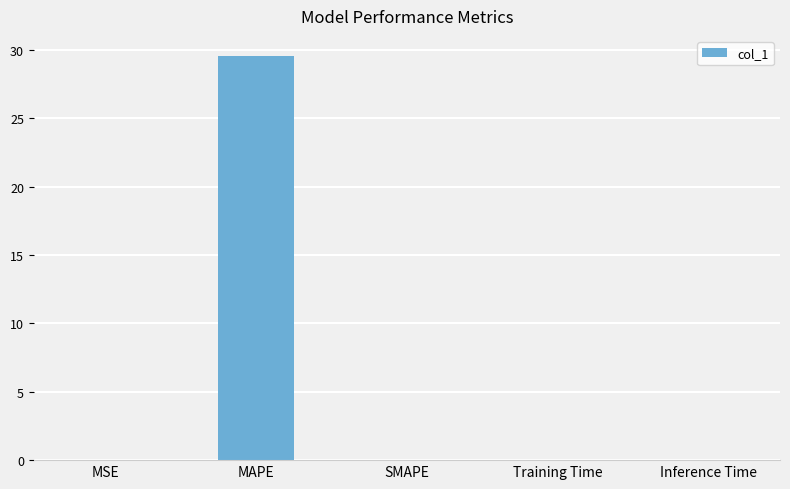

Which has a higher value, MAPE or SMAPE?

MAPE